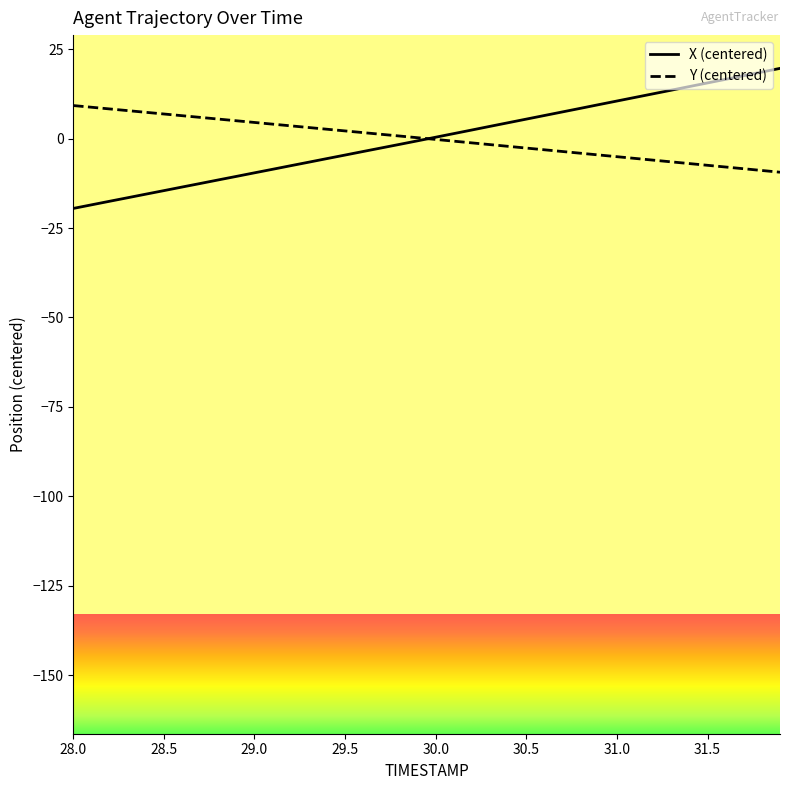

Which series has the largest range (max minus min)?

X (centered)